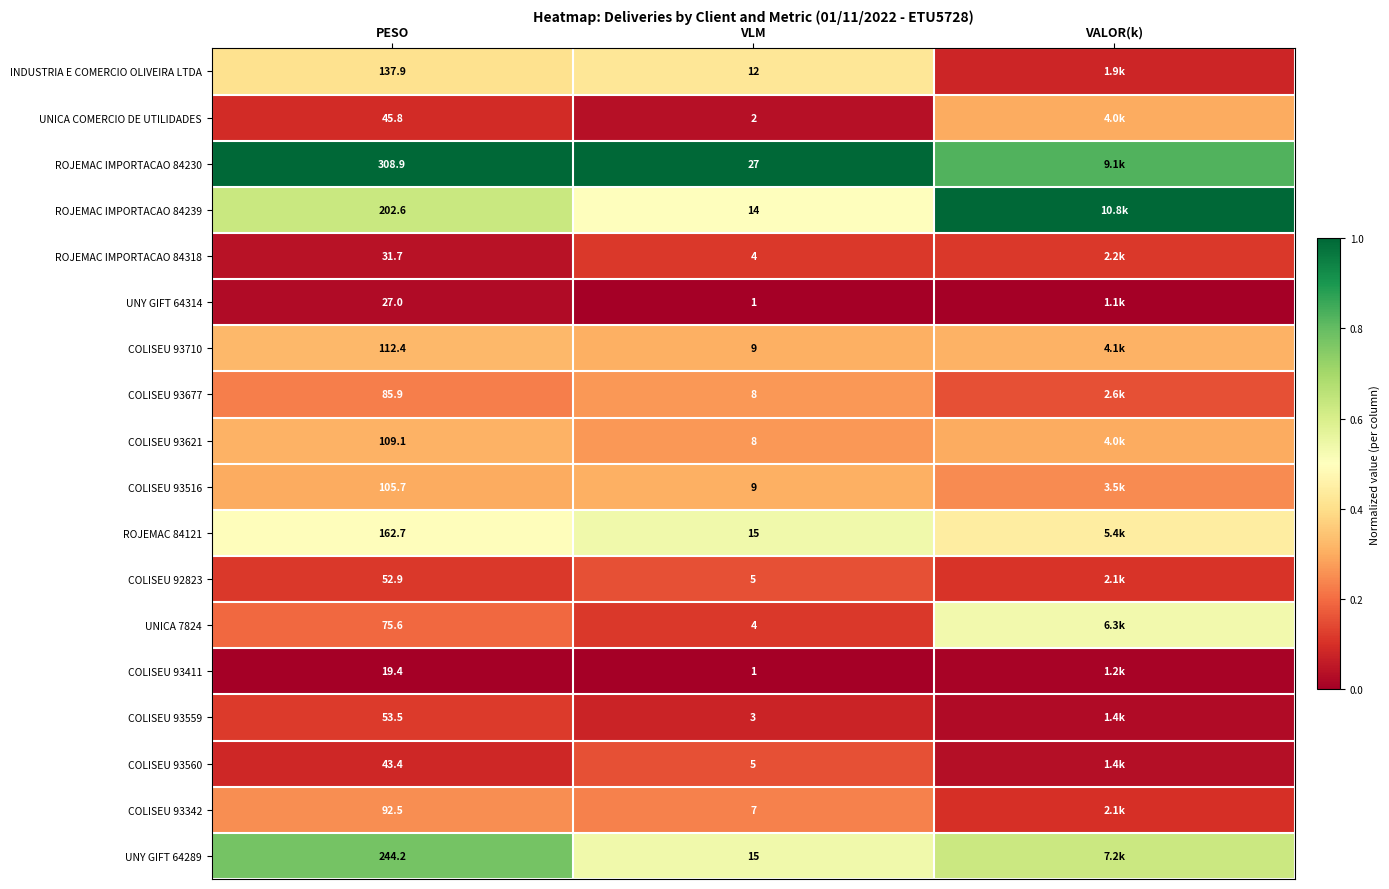

Is the value of ROJEMAC 84121 at VLM greater than the value of COLISEU 93342 at VLM?

Yes